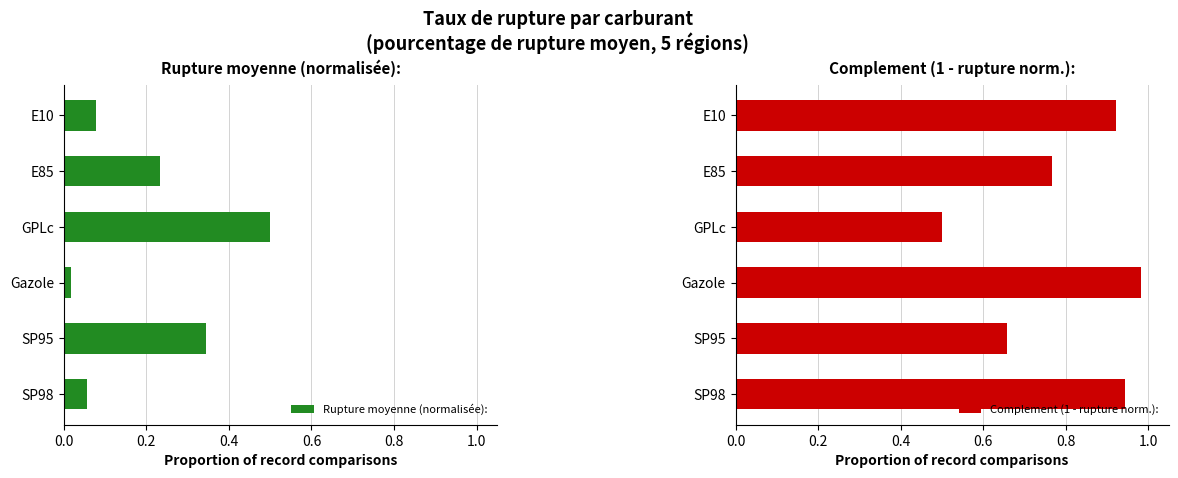

Reading left to right, transcribe all the data shown in this chart.

Rupture moyenne (normalisée):: 0.1	0.2	0.5	0.0	0.3	0.1
Complement (1 - rupture norm.):: 0.9	0.8	0.5	1.0	0.7	0.9